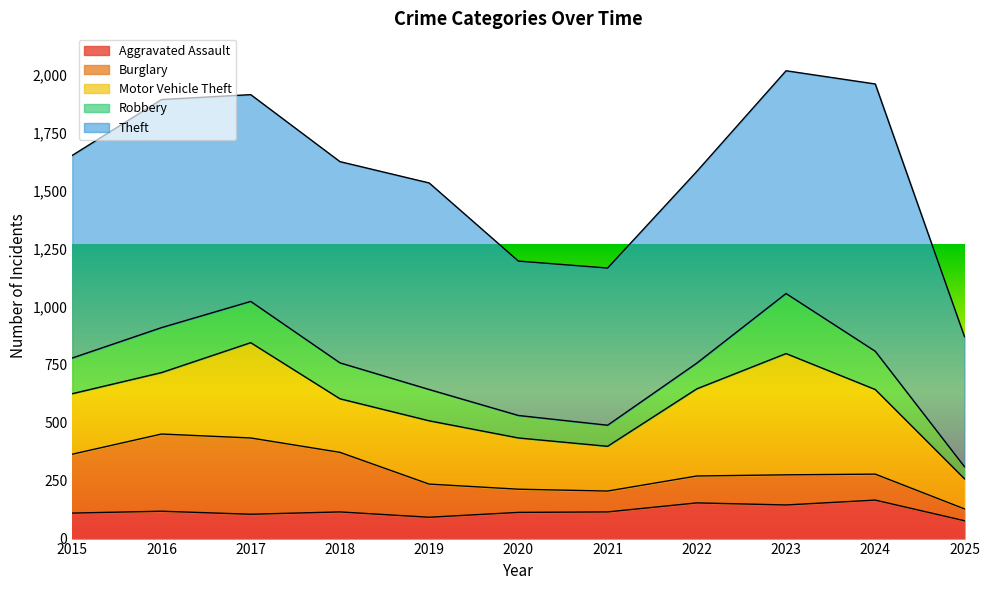

How many lines are shown in the chart?

5